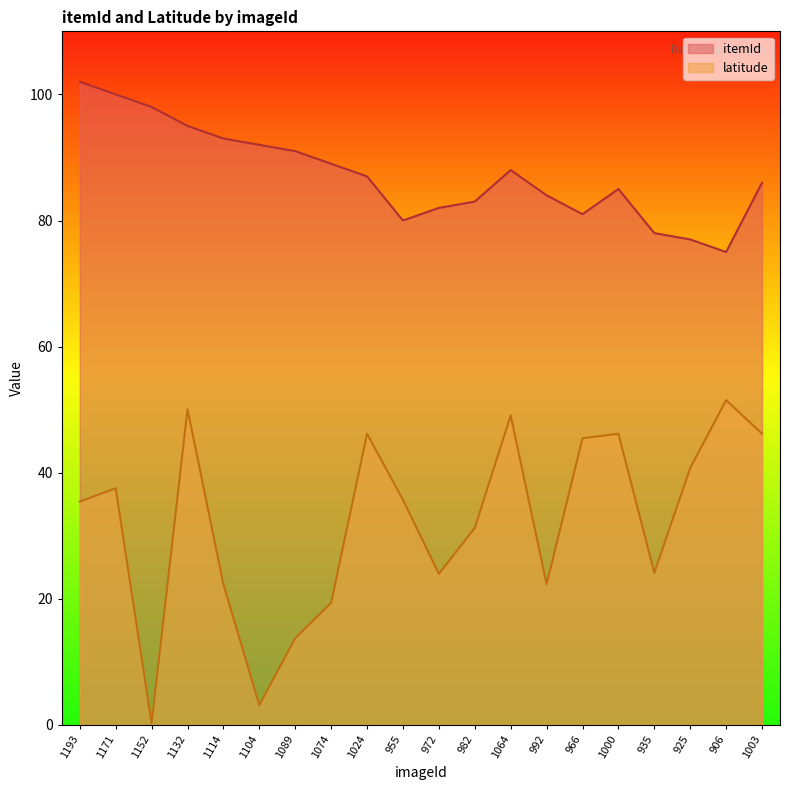

At which label does latitude reach its minimum?

1152